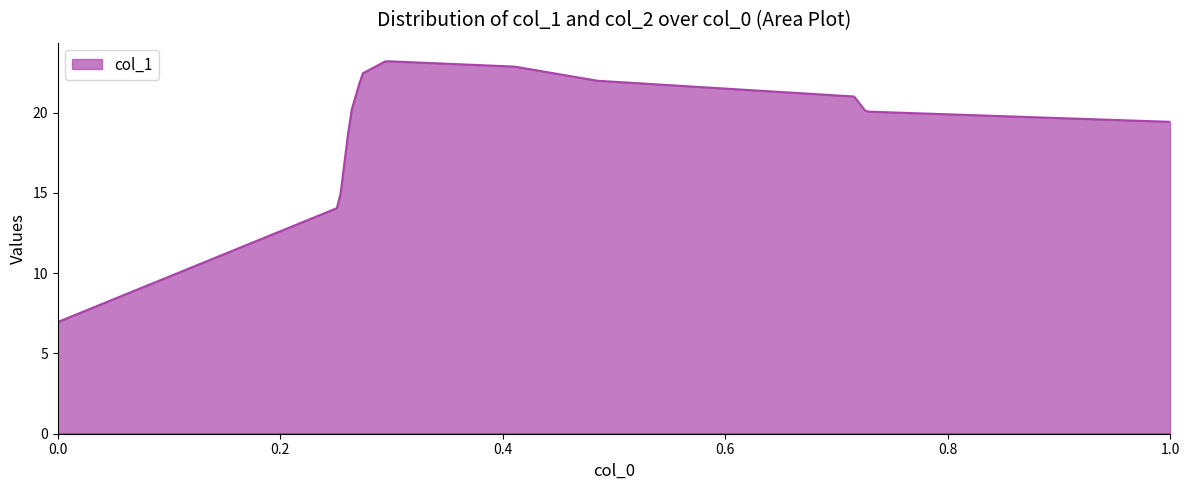

What is the maximum value shown in the chart?

23.2